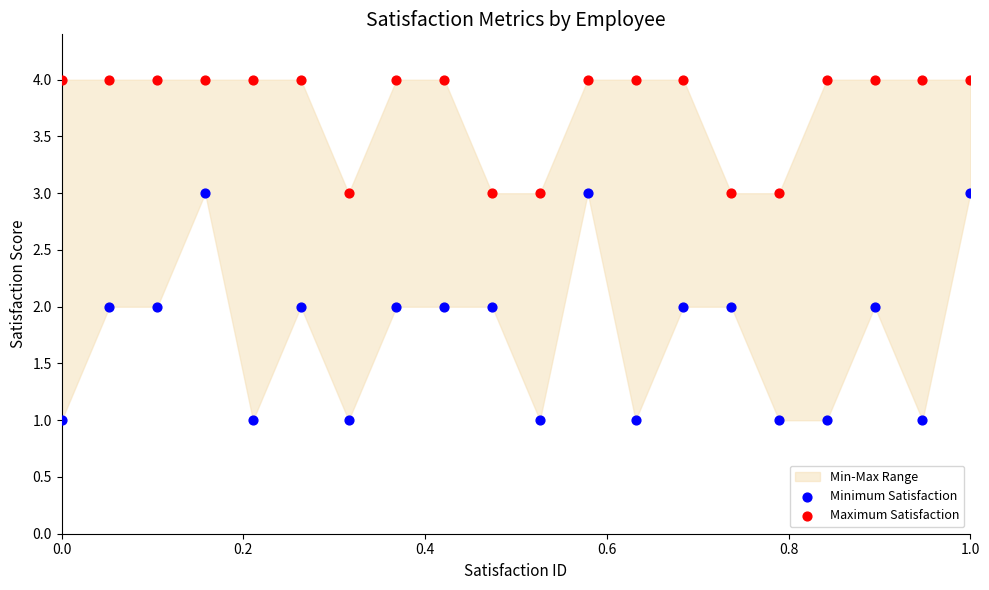

Across all data points, what is the range of Y values (max minus min)?

3